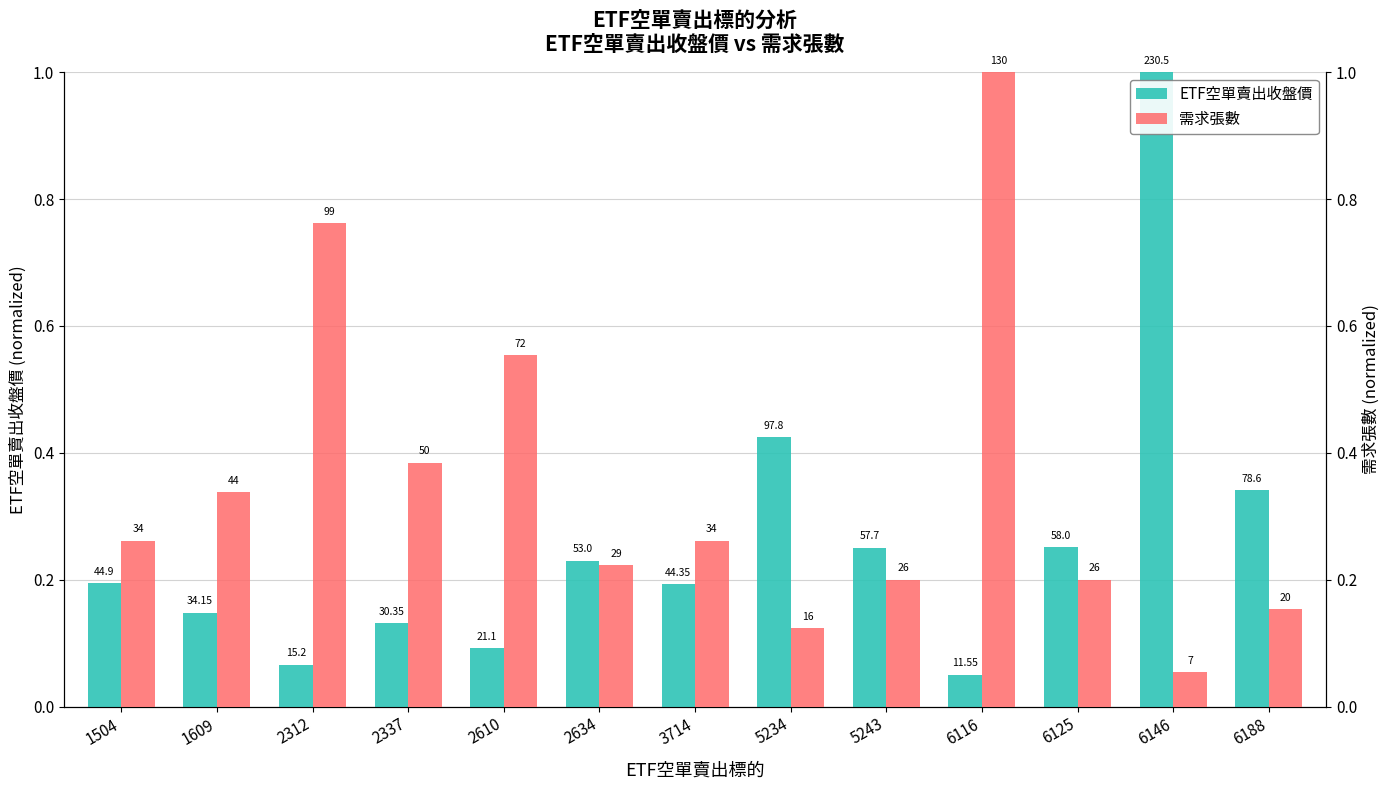

List the labels in order of ETF空單賣出收盤價 value, largest first.

6146, 5234, 6188, 6125, 5243, 2634, 1504, 3714, 1609, 2337, 2610, 2312, 6116